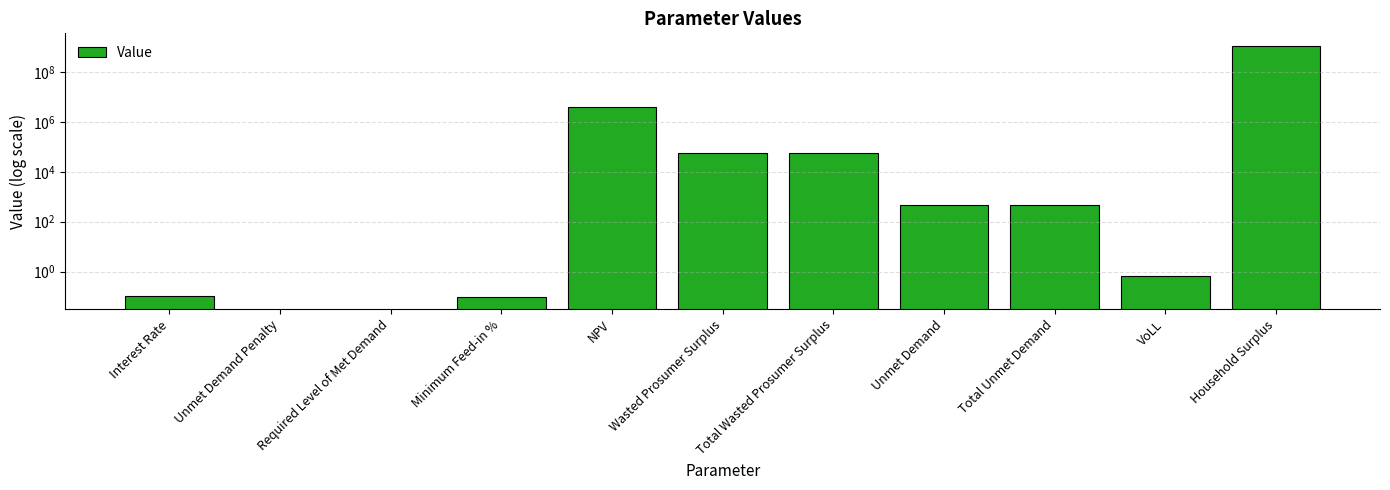

The chart shows a value of 0.7 at VoLL. True or false?

True